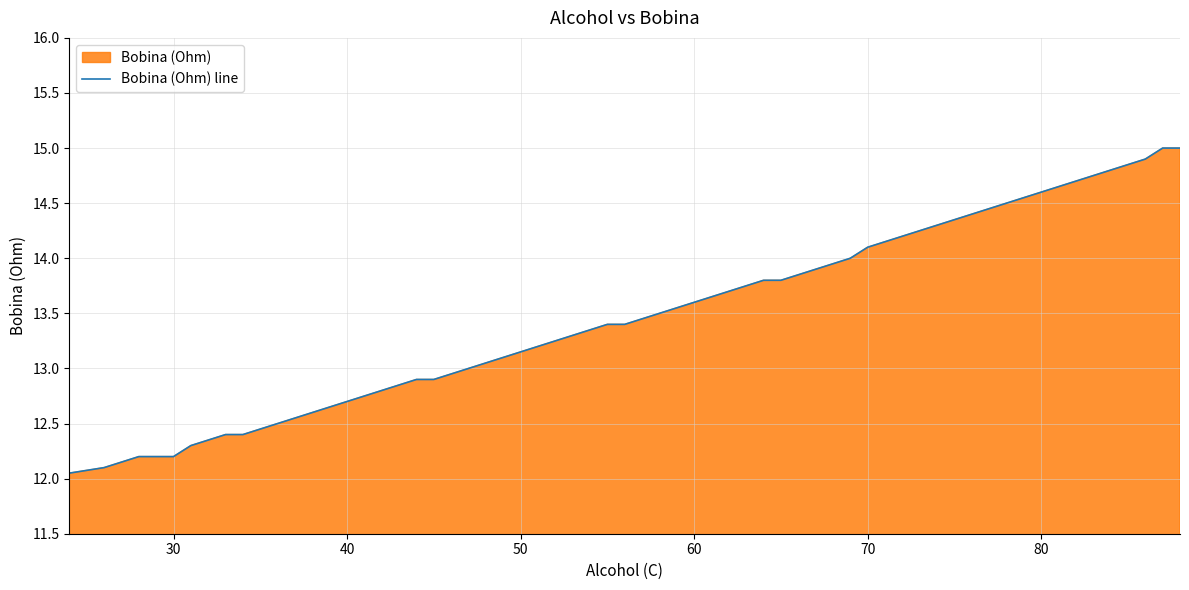

What is the difference between the maximum and minimum values?

2.9